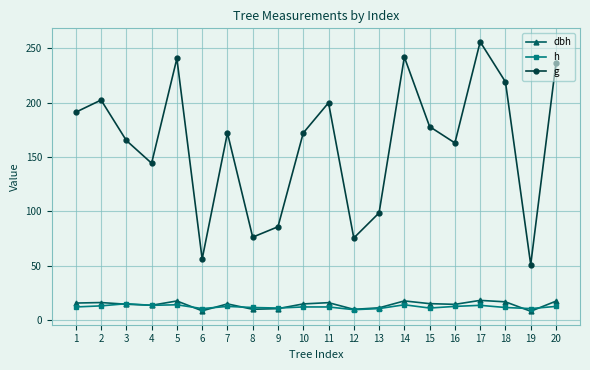

What value does the dbh series have at 12?

9.8